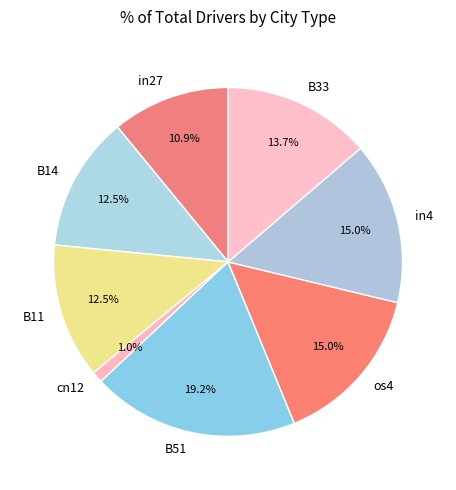

Is it true that in4 is 6% of the pie?

False